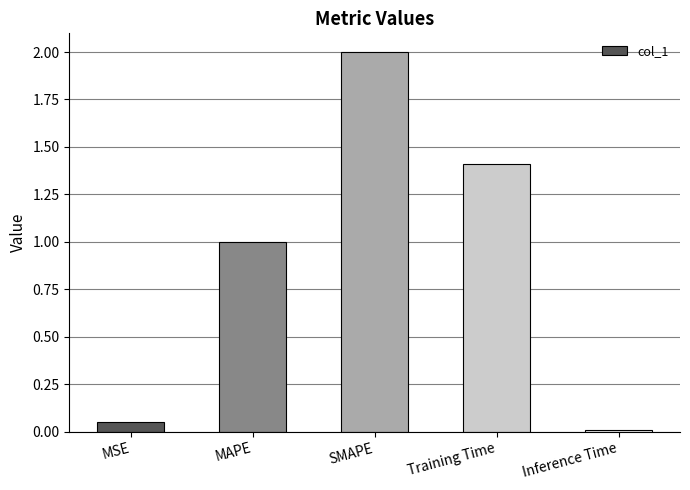

Does the chart contain stacked bars?

No